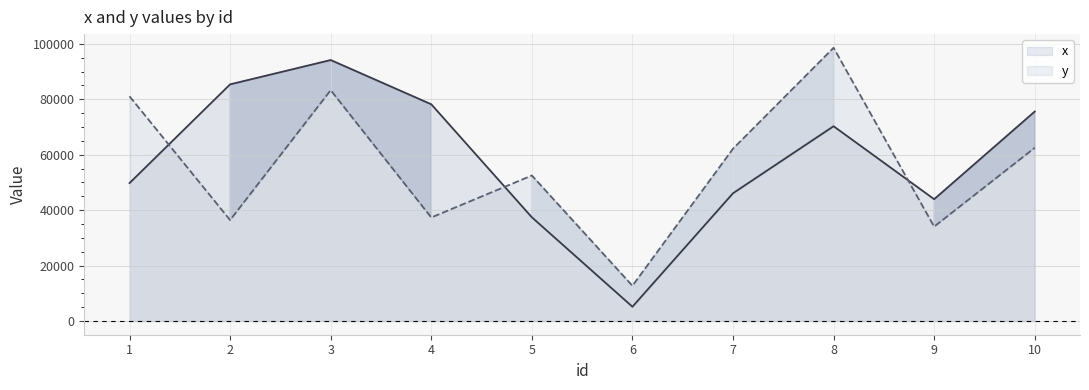

Which label corresponds to the largest value in the chart?

8